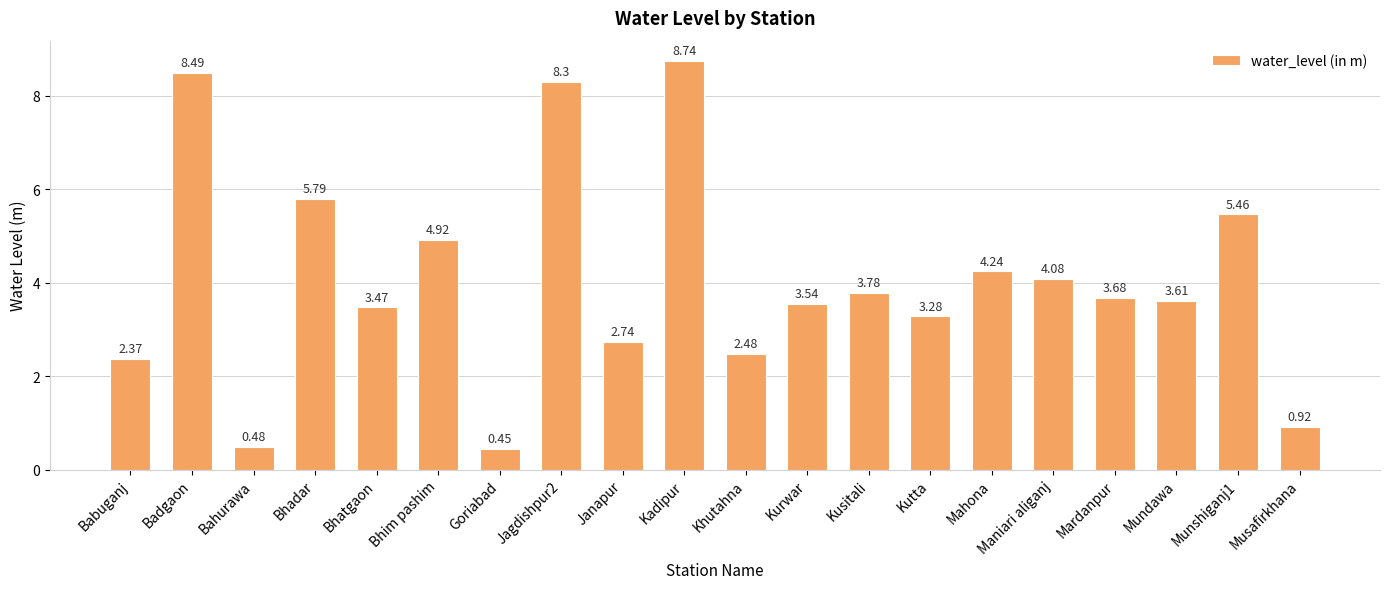

At which label is the value closest to 4?

Maniari aliganj